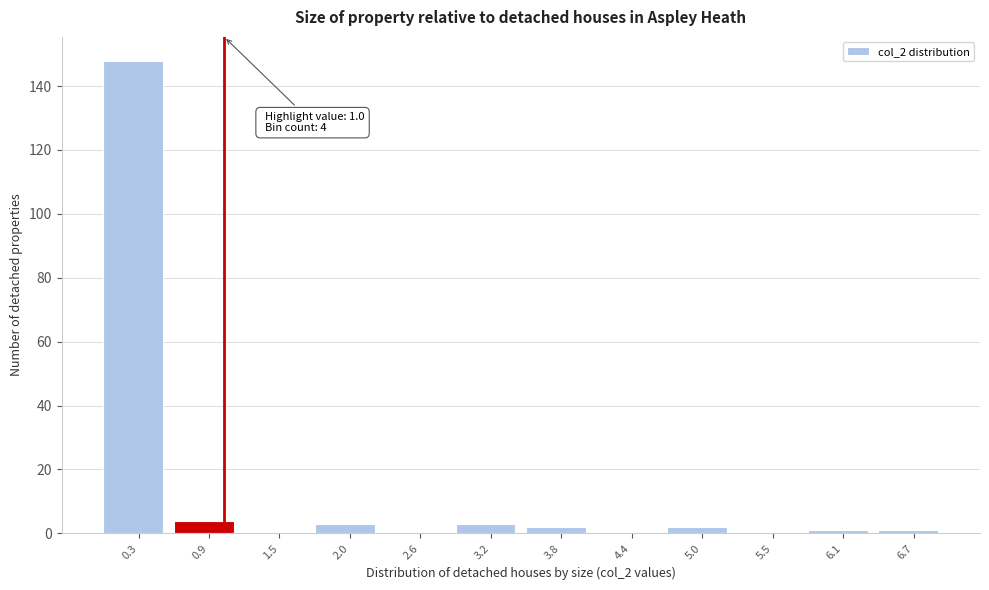

Which range on the x-axis has the tallest bar?

0.0 to 0.6